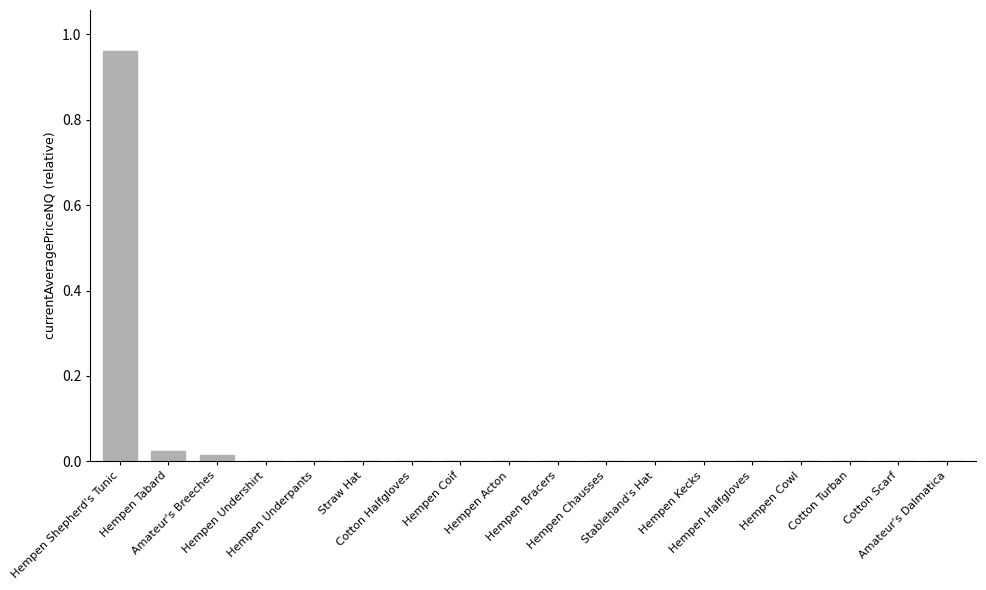

The value at Hempen Acton is 0.0. True or false?

False